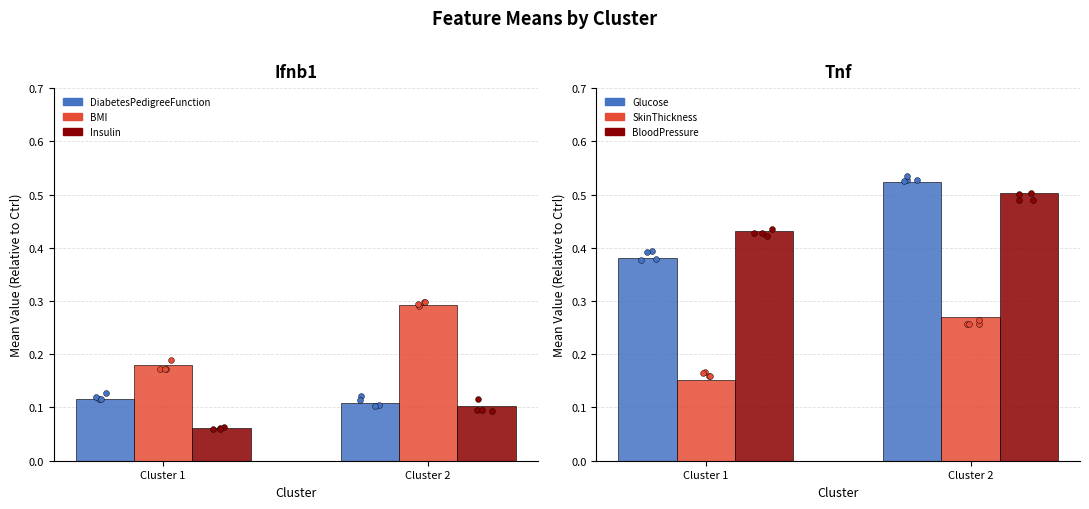

At how many categories does at least one series exceed 0?

2